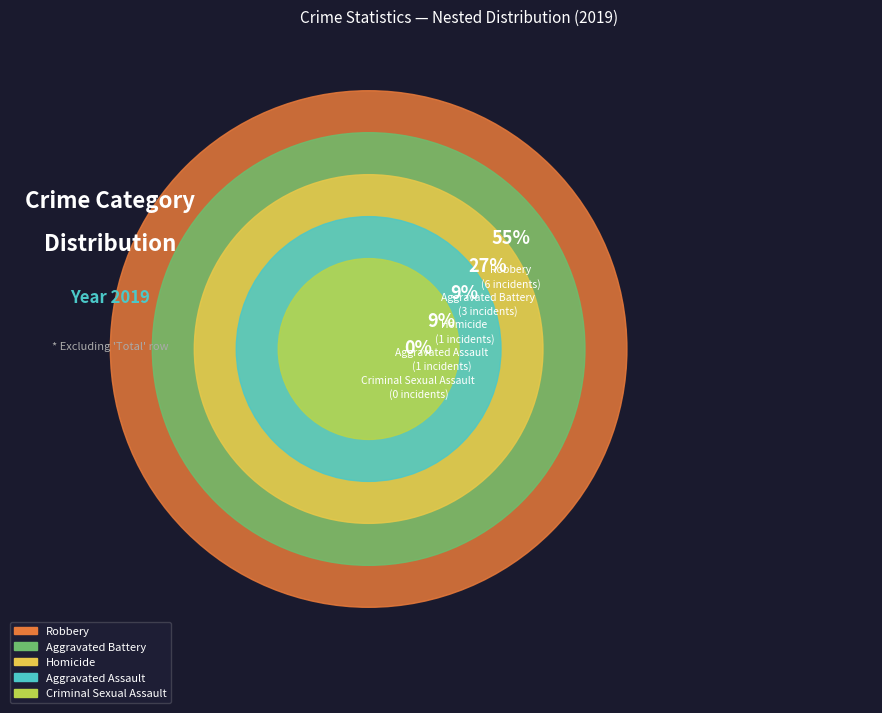

How much of the chart is everything except Criminal Sexual Assault?

100.0%